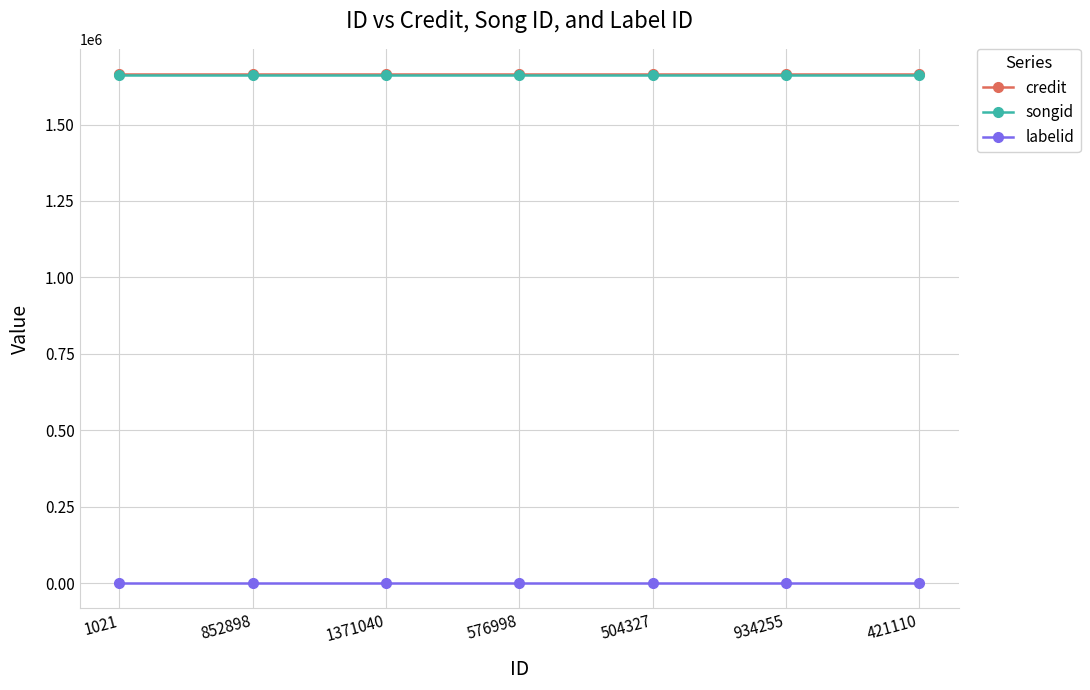

True or false: credit and labelid cross at least once.

False